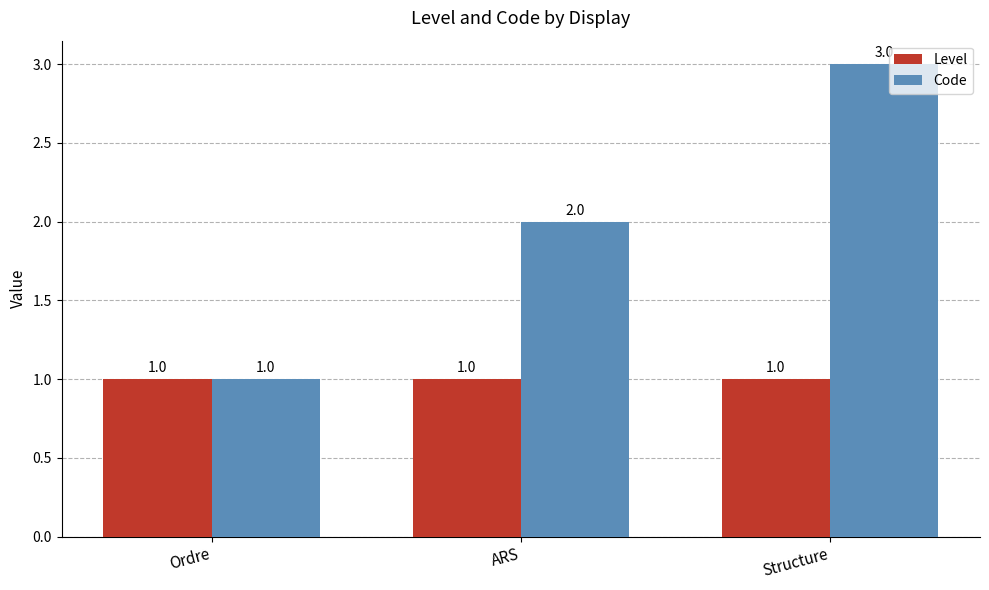

Rank the series by their average value, from highest to lowest.

Code, Level